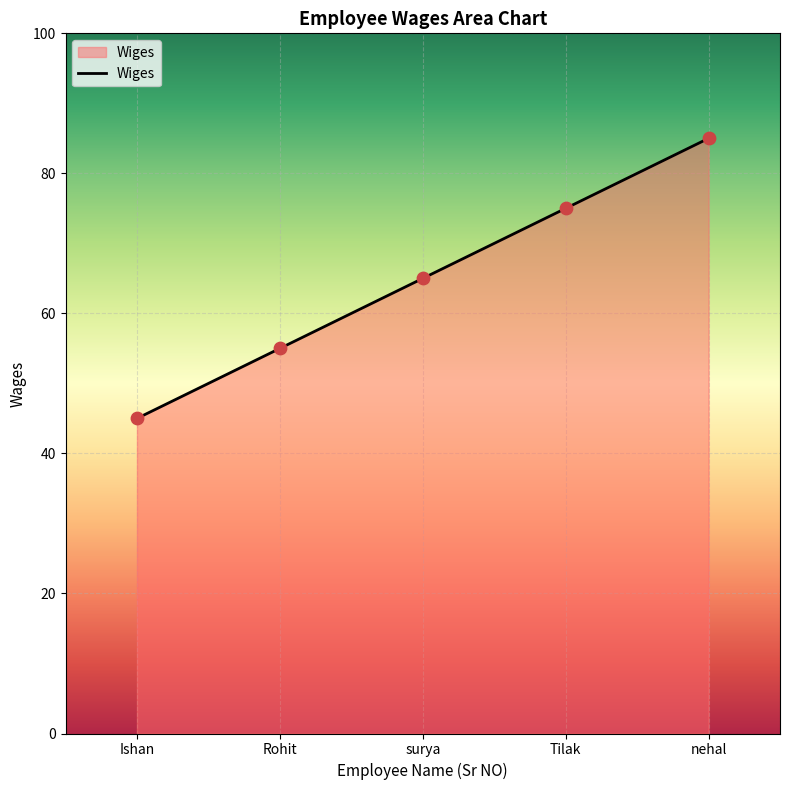

What is the change in value from Rohit to Tilak?

+20